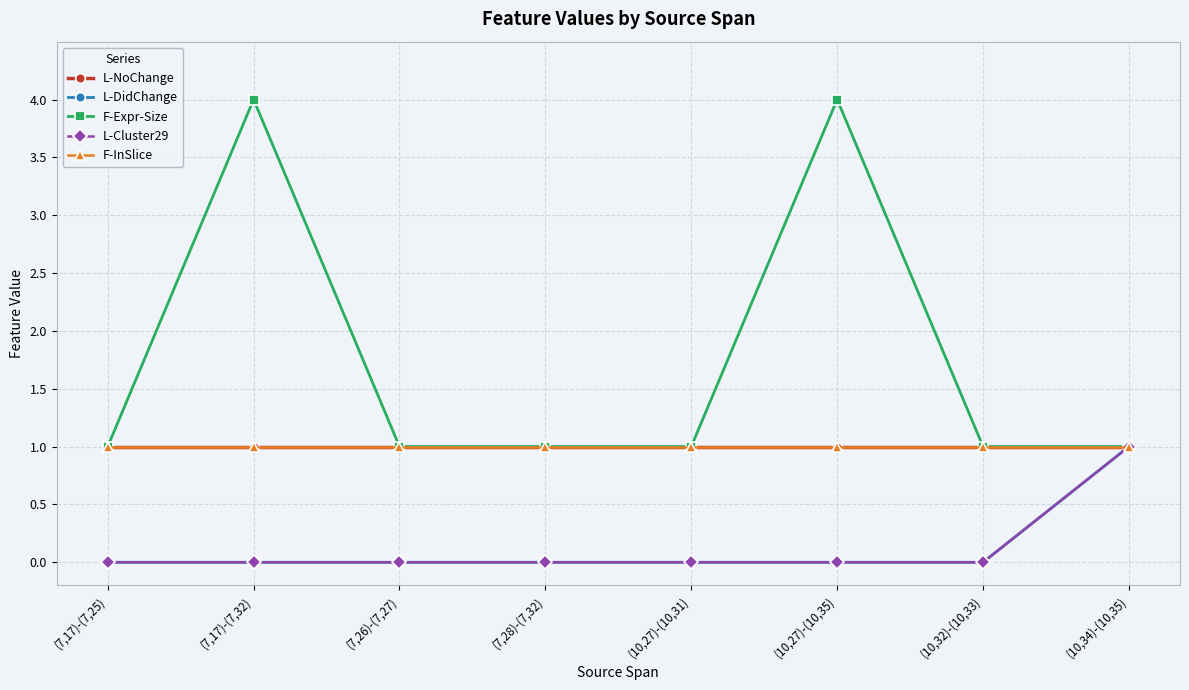

What is the average value of the F-InSlice series?

1